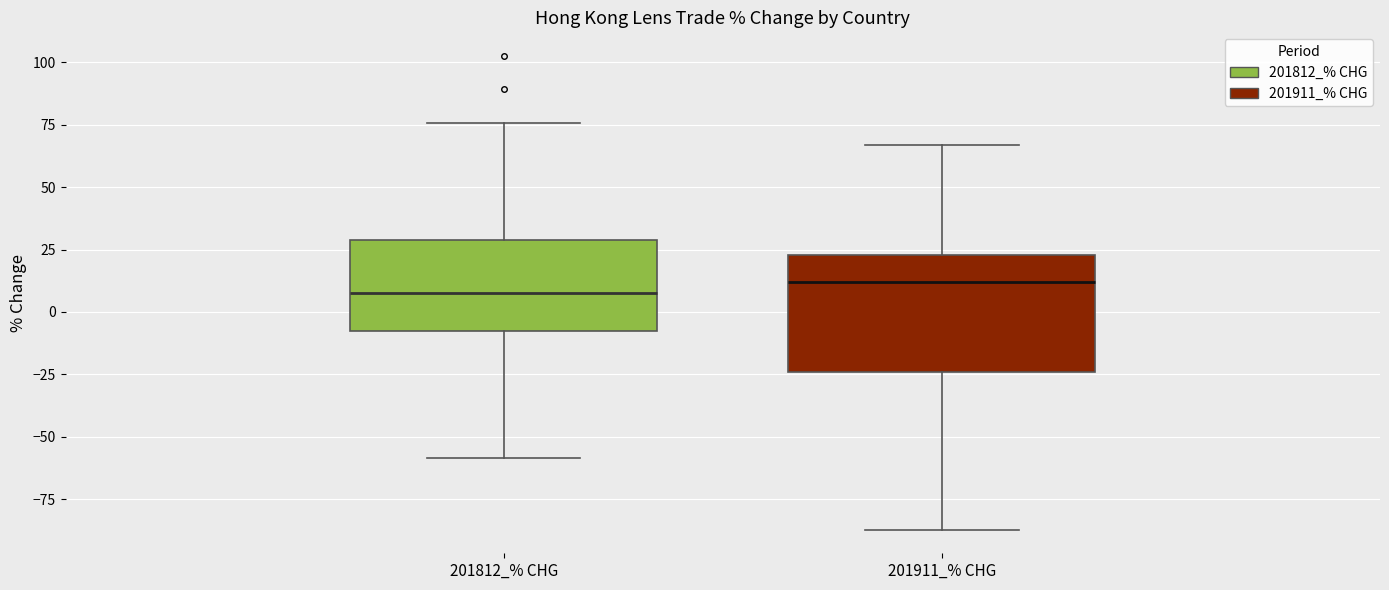

Which box is the tallest, from its lower edge to its upper edge?

201911_% CHG